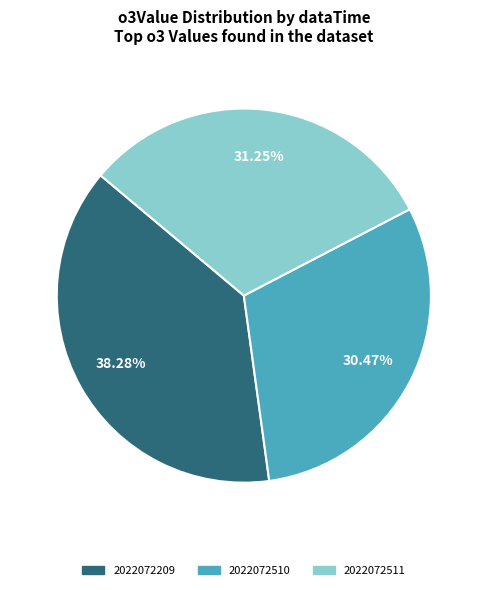

Is 2022072510 the majority of the pie?

No